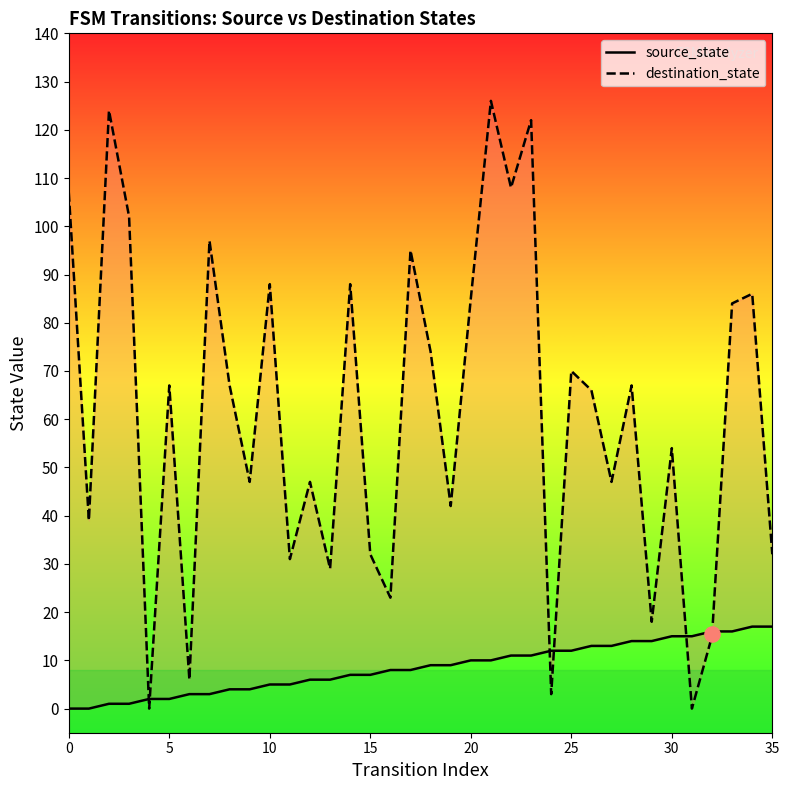

What is the total value across all series at 12?

53